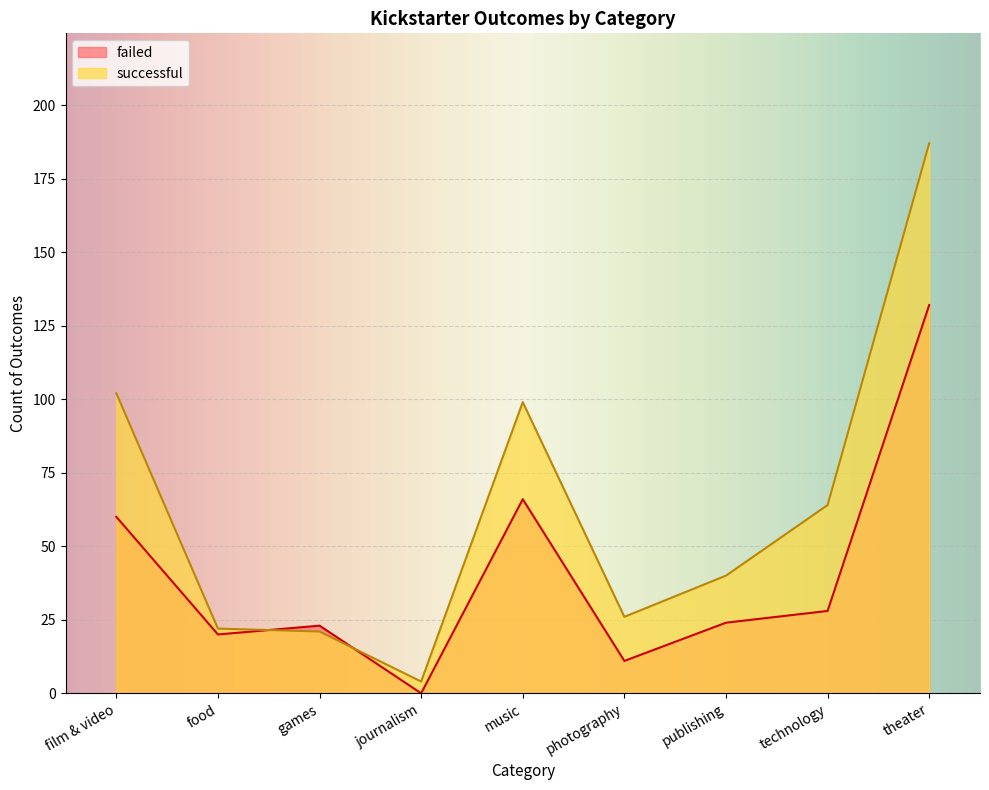

True or false: successful has a value of 99 at music.

True